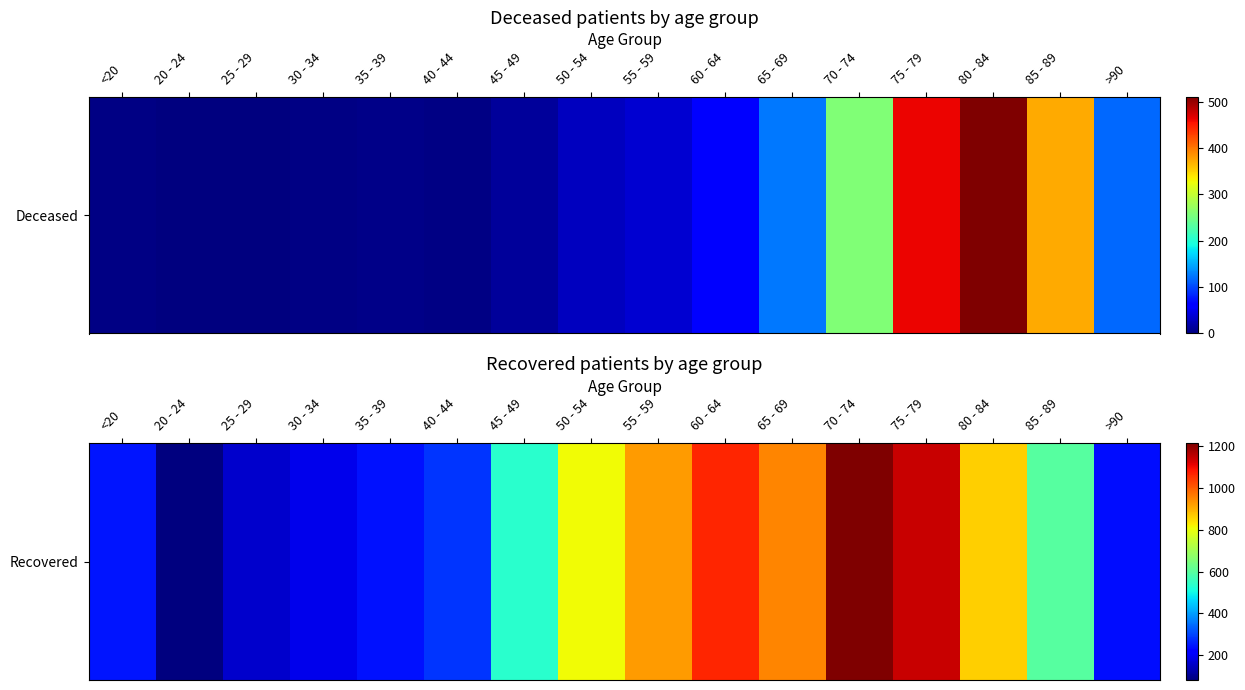

What is the change in value from 30 - 34 to 55 - 59?

+737